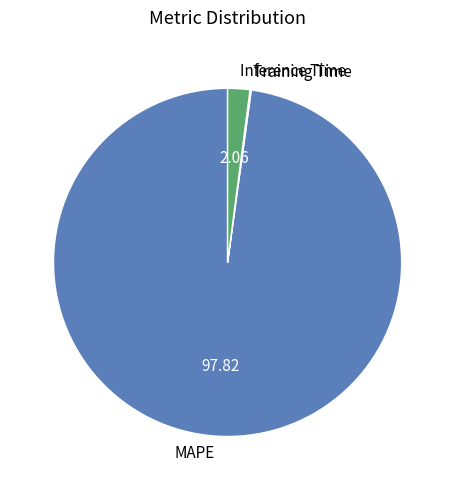

Is there any slice that represents more than half of the pie?

Yes